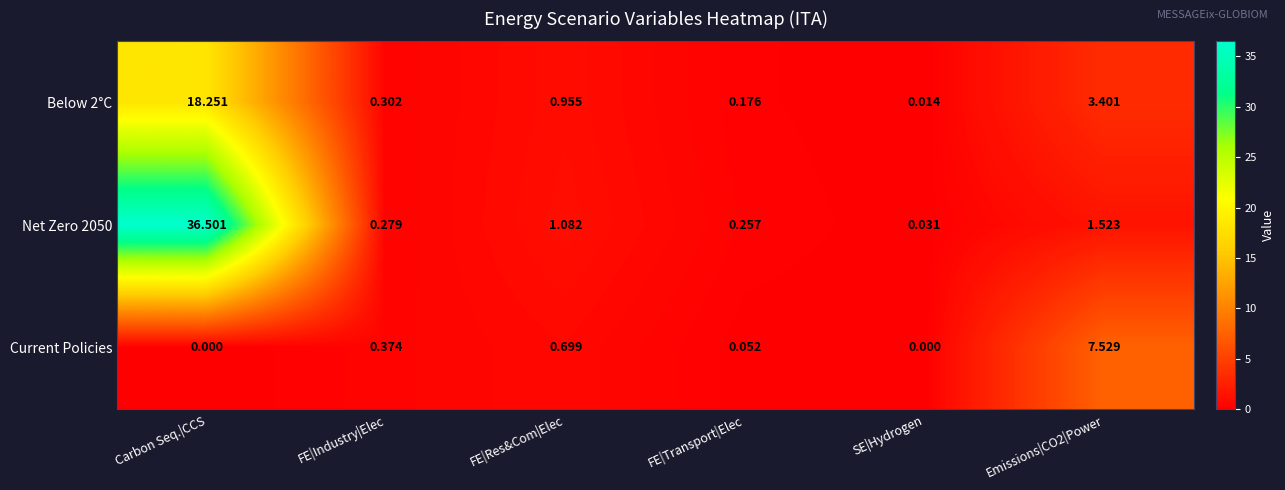

Where does the Net Zero 2050 series first go above 1?

Carbon Seq.|CCS